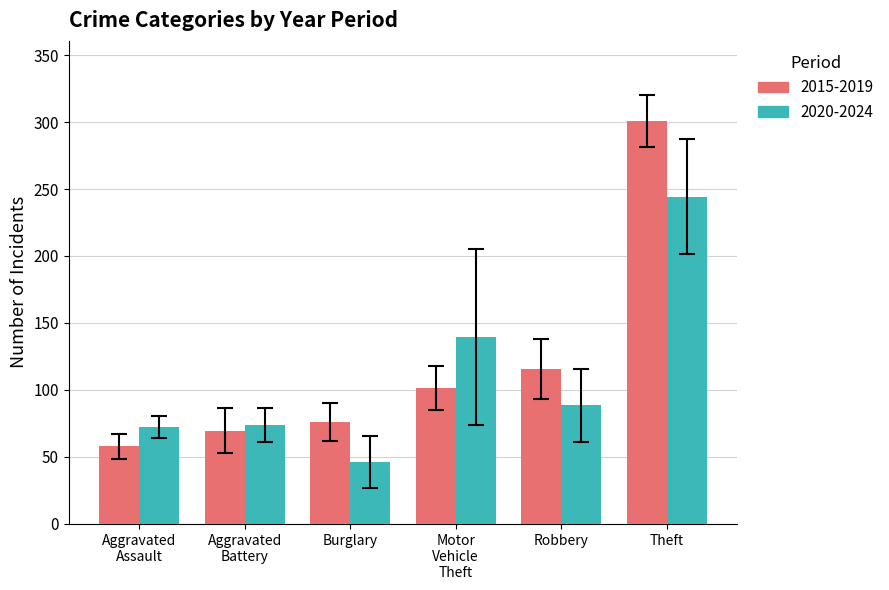

What are all the series names shown in the legend?

2015-2019, 2020-2024